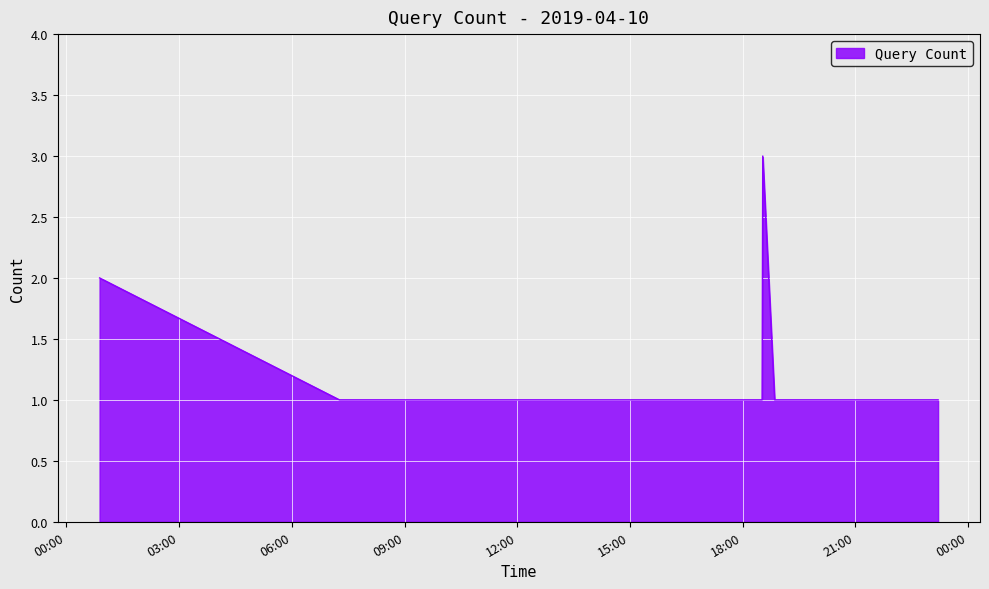

Reading left to right, what are all the values shown in this chart?

2	1	1	1	1	1	1	3	1	1	1	1	1